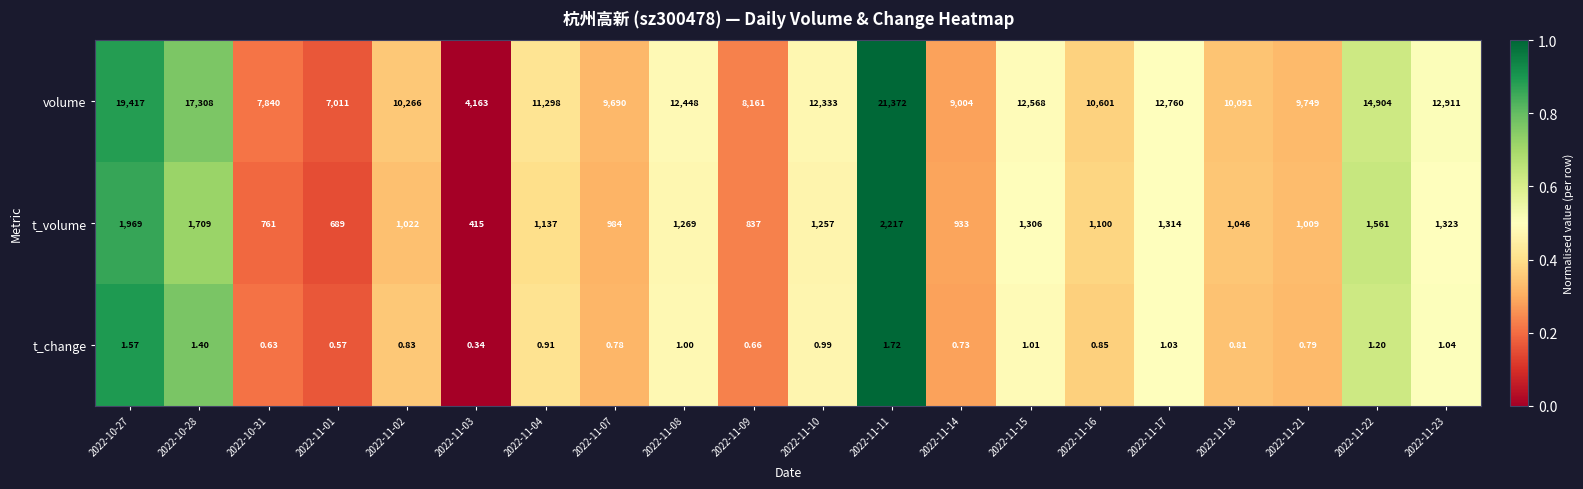

Which series changed the most between 2022-11-11 and 2022-11-15?

volume